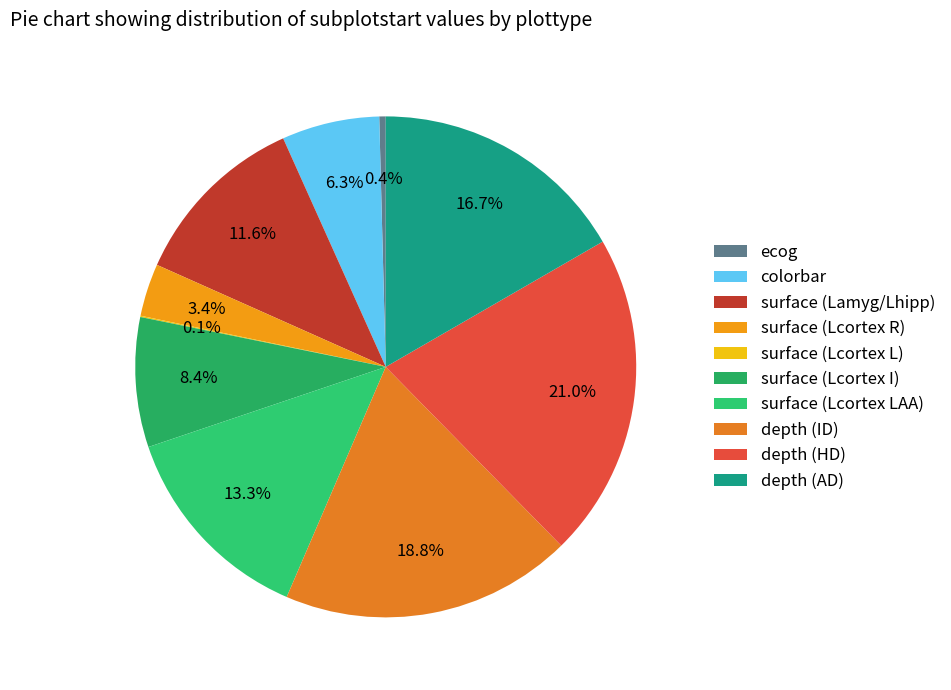

Does depth (AD) represent more than half of the total?

No